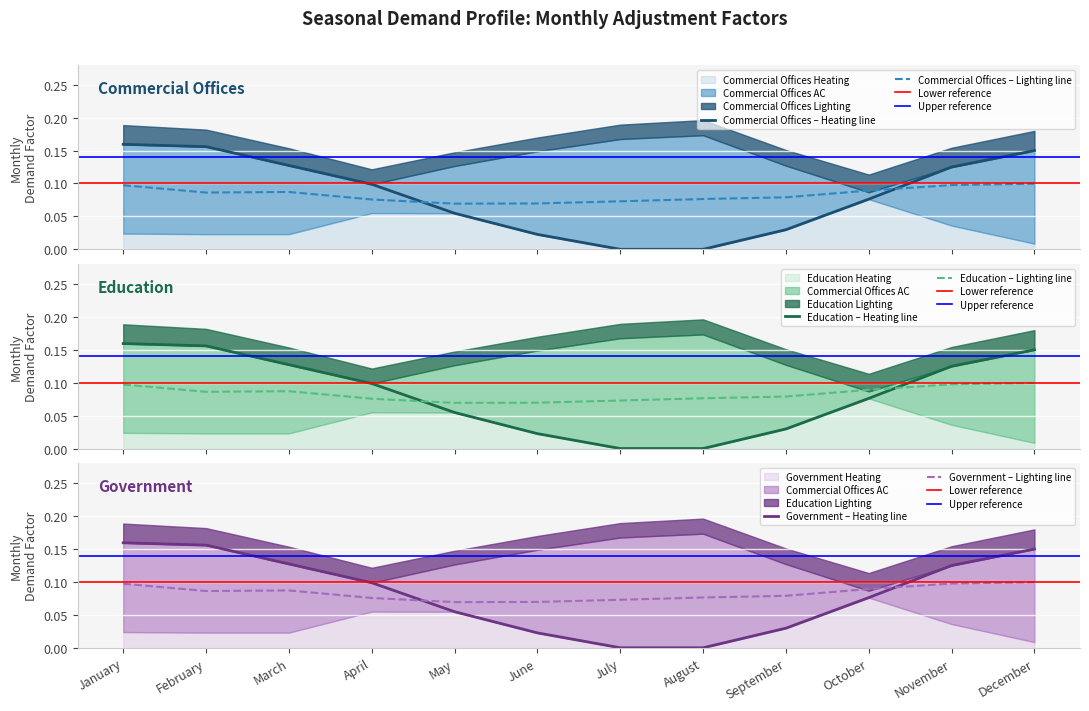

Between December and February, which is larger?

February